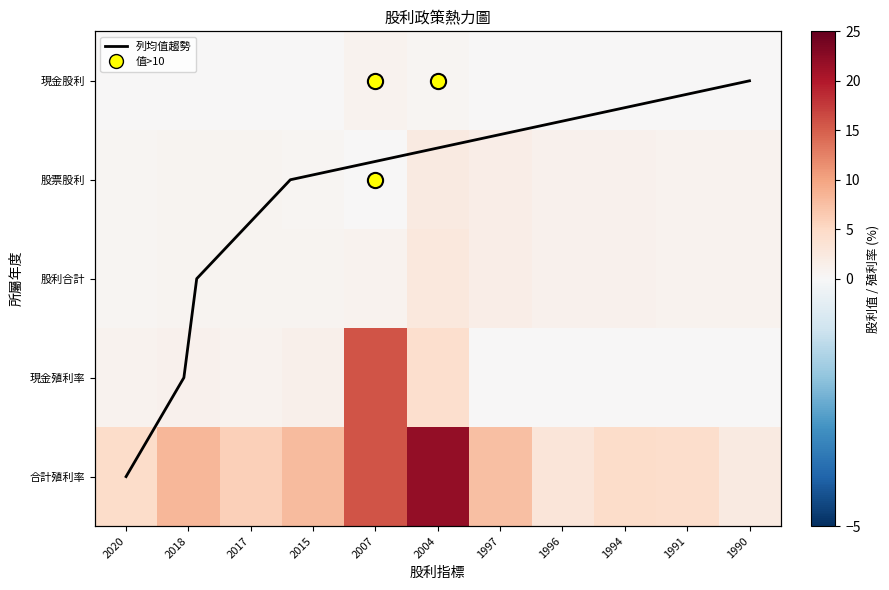

Where is 股票股利 nearest to the value 1?

1996